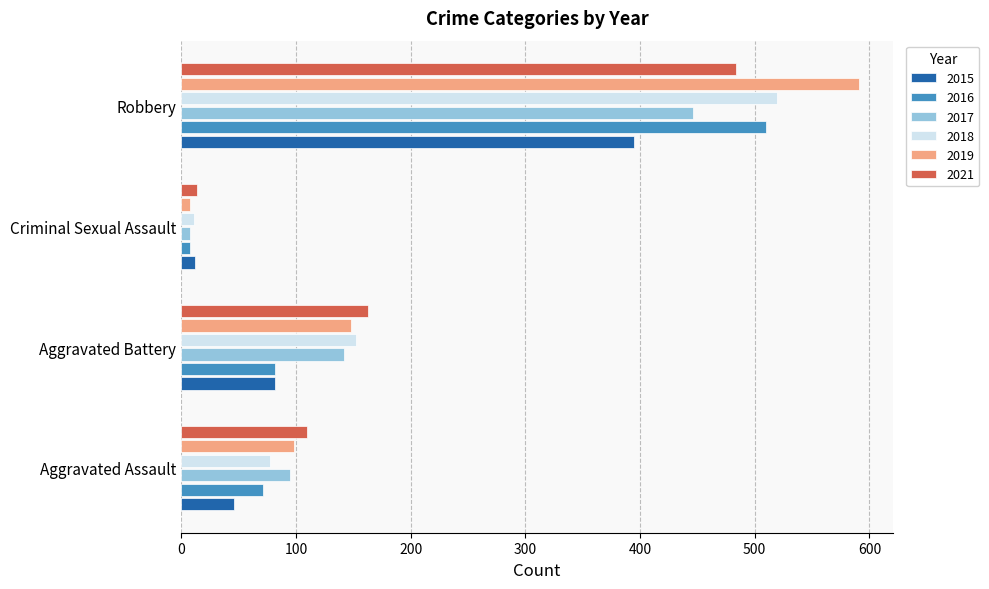

Which series changed the most between Aggravated Battery and Criminal Sexual Assault?

2021